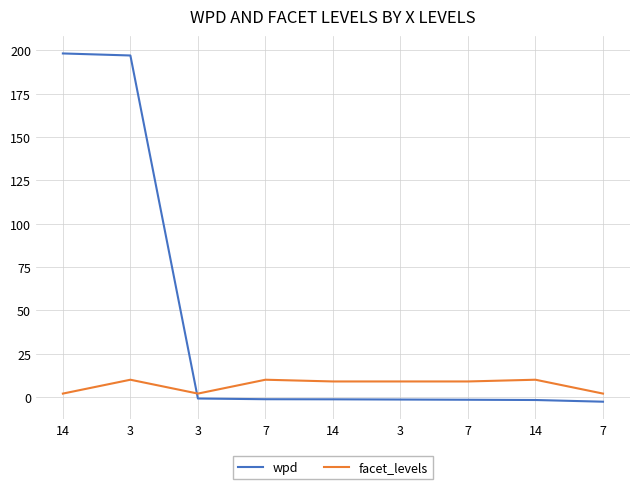

How many distinct data groups are displayed?

2